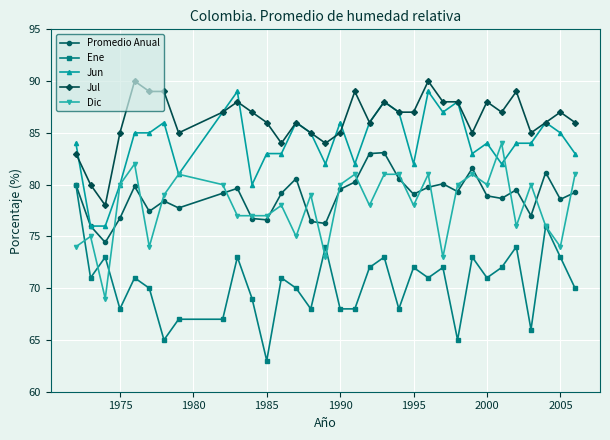

True or false: Jul and Promedio Anual cross at least once.

False